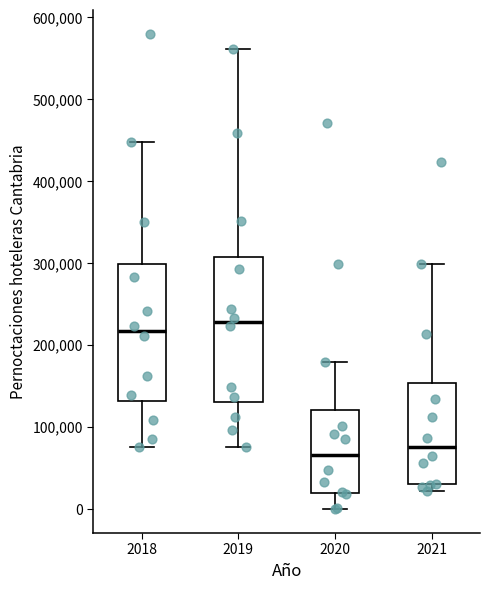

Reading left to right, transcribe this box plot: for each box, give where its median line is, the range the box spans, and where its two whiskers end, as read against the y-axis. The values are not printed on the chart, so give them approximately, as read against the axis.

2018: median 220000, box 130000 to 300000, whiskers 80000 to 450000
2019: median 230000, box 130000 to 310000, whiskers 80000 to 560000
2020: median 70000, box 20000 to 120000, whiskers 0 to 180000
2021: median 80000, box 30000 to 150000, whiskers 20000 to 300000